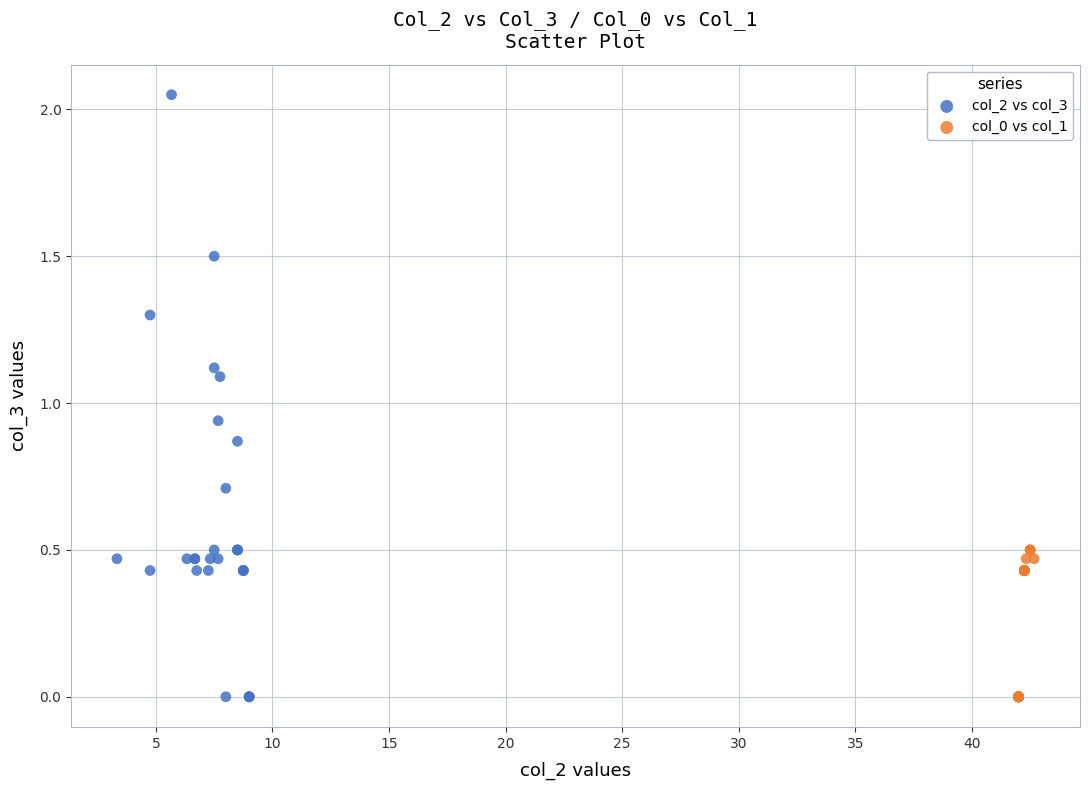

Which series contains the highest Y value?

col_2 vs col_3